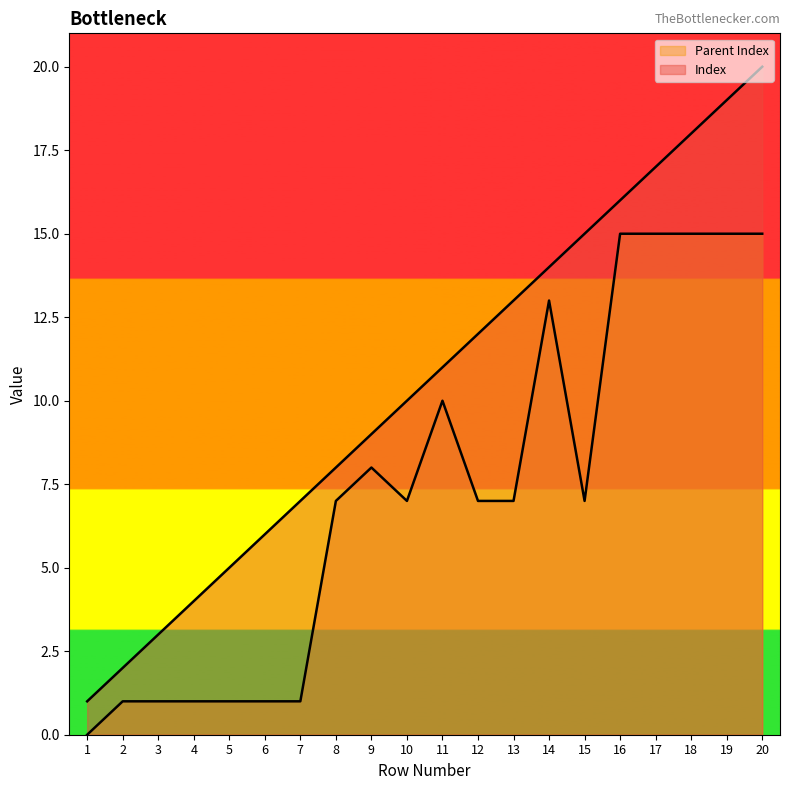

Which category has the highest value in the Parent Index series?

16